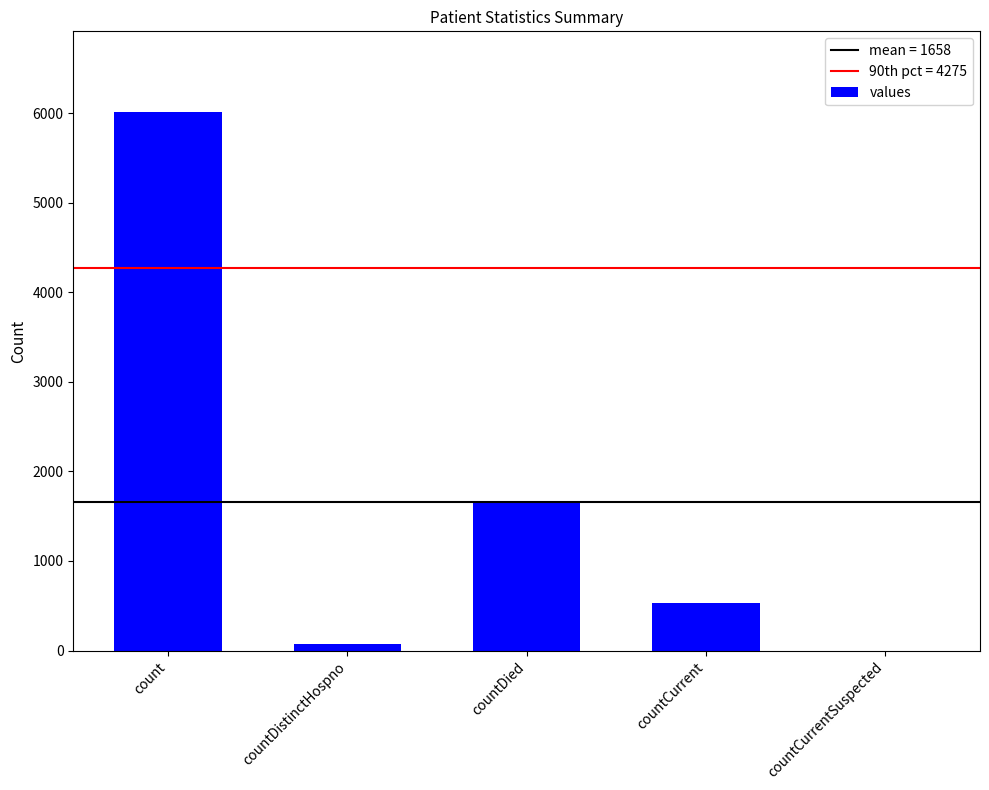

The value at countCurrentSuspected is 0. True or false?

True